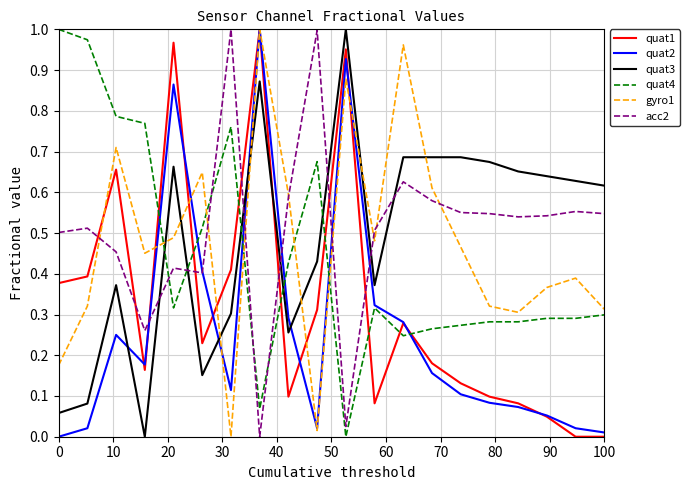

How many intersections are there between quat3 and quat2?

4